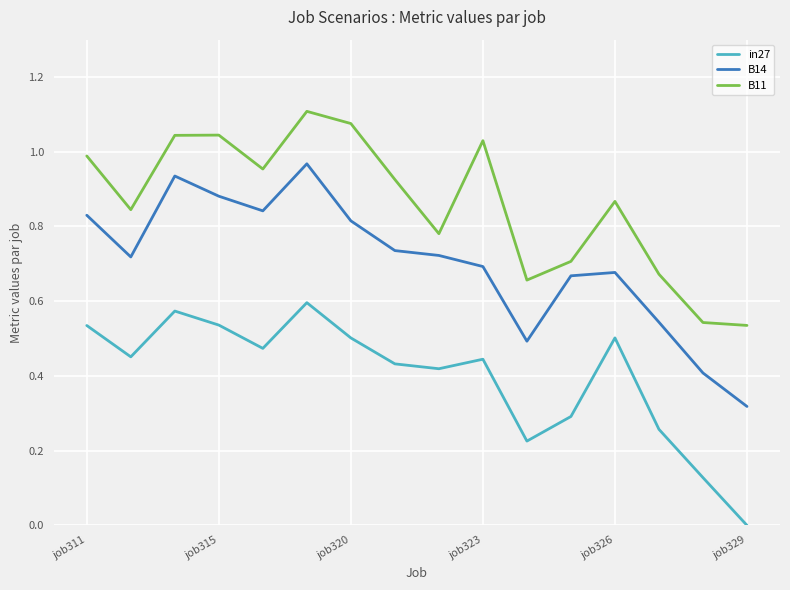

How many in27 values are between 0 and 1?

16